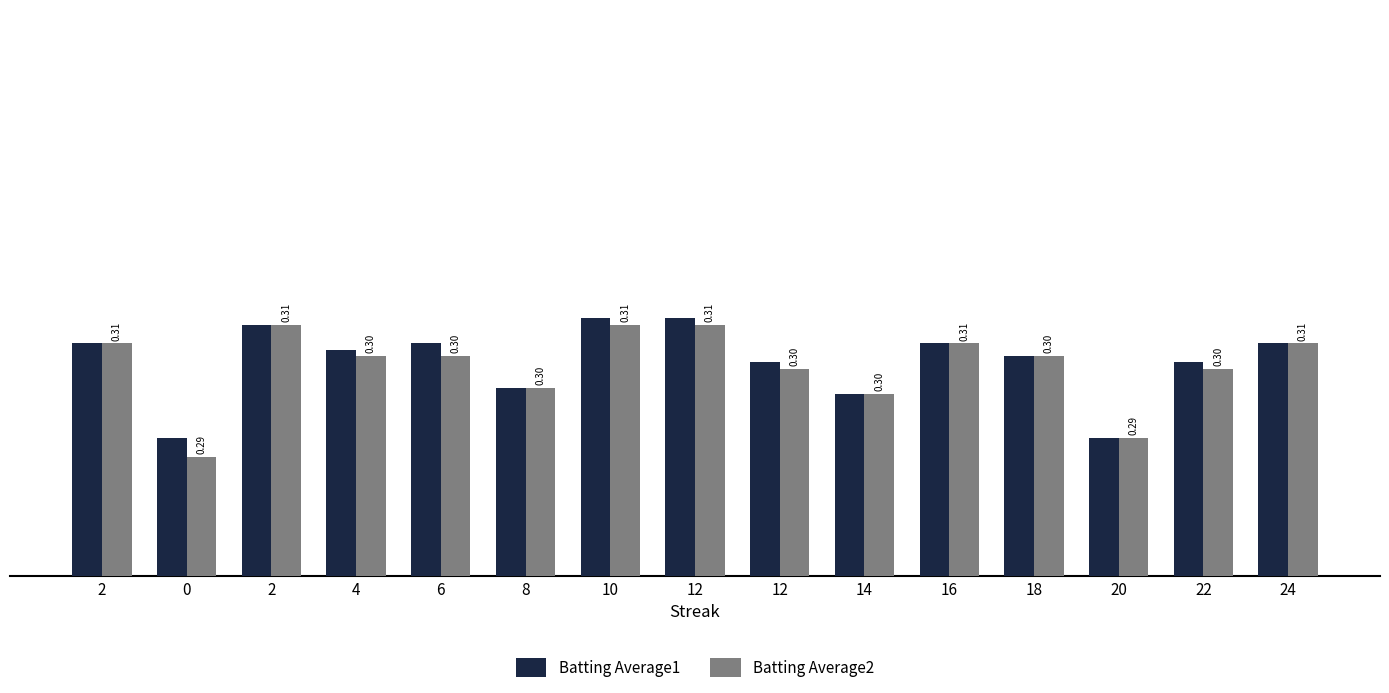

What is the lowest value of the Batting Average1 series?

0.3